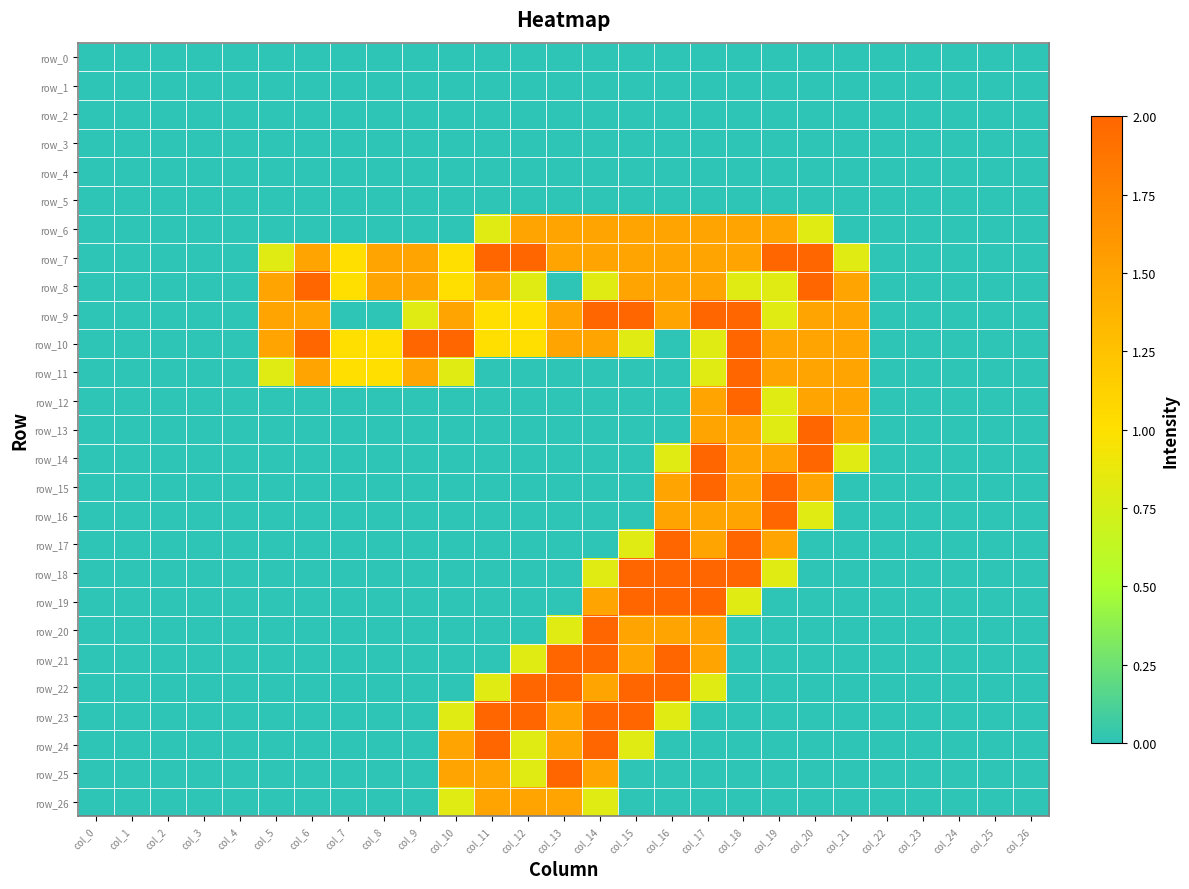

Which series has the largest range (max minus min)?

row_7